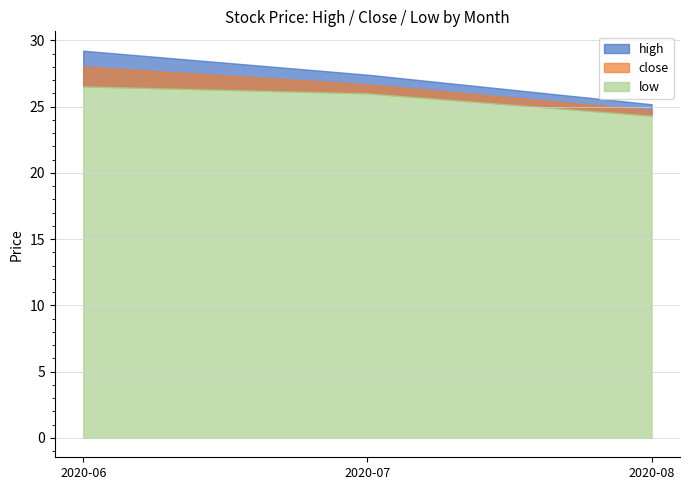

Does the chart display data point markers on the line(s)?

No